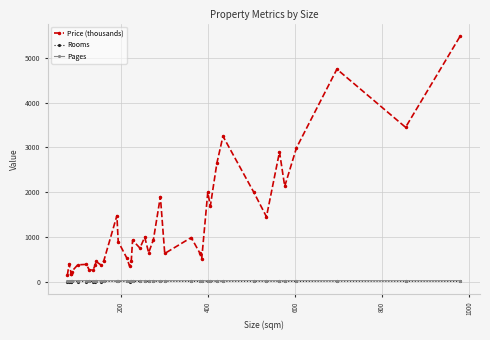

The Pages series shows 32.3 at 600. True or false?

False